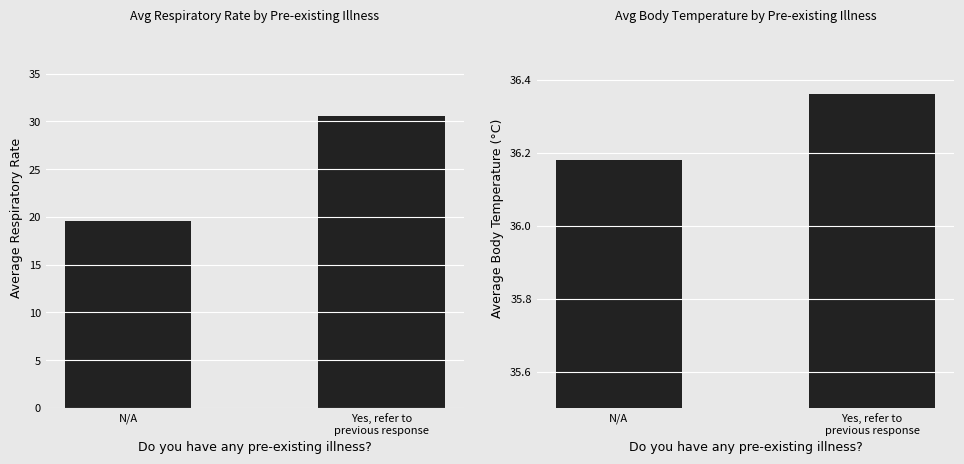

List the series in order of their peak value, highest first.

Average Body Temperature (°C), Average Respiratory Rate